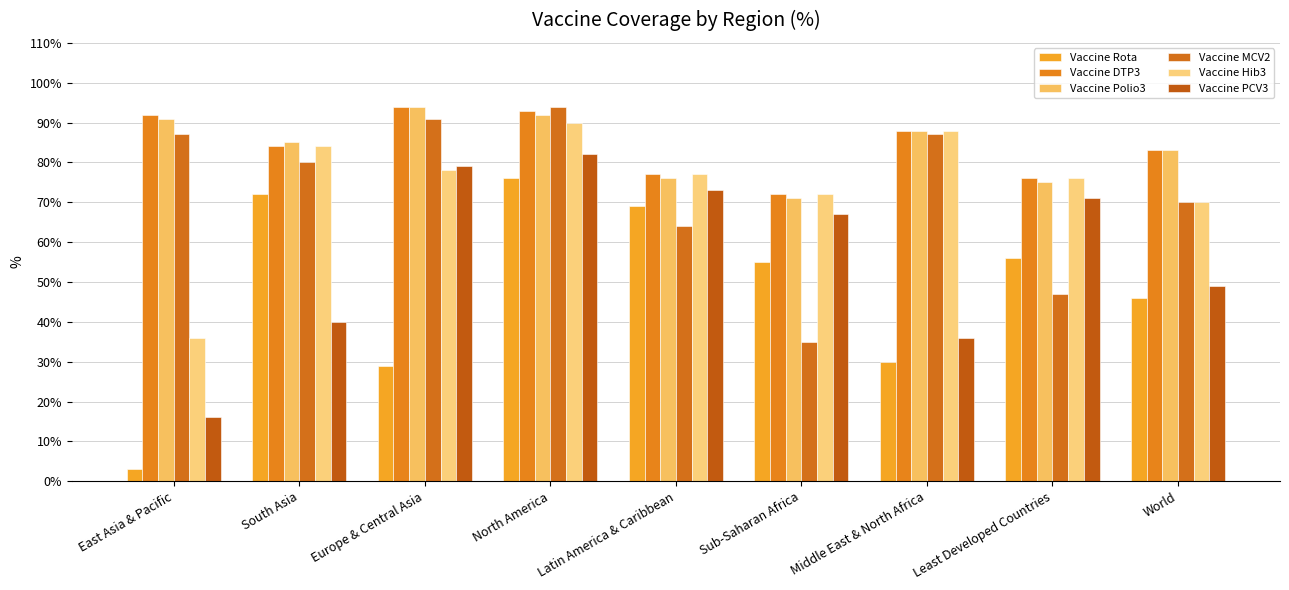

Reading right to left, list all the values displayed in this chart.

Vaccine Rota: World=46	Least Developed Countries=56	Middle East & North Africa=30	Sub-Saharan Africa=55	Latin America & Caribbean=69	North America=76	Europe & Central Asia=29	South Asia=72	East Asia & Pacific=3
Vaccine DTP3: World=83	Least Developed Countries=76	Middle East & North Africa=88	Sub-Saharan Africa=72	Latin America & Caribbean=77	North America=93	Europe & Central Asia=94	South Asia=84	East Asia & Pacific=92
Vaccine Polio3: World=83	Least Developed Countries=75	Middle East & North Africa=88	Sub-Saharan Africa=71	Latin America & Caribbean=76	North America=92	Europe & Central Asia=94	South Asia=85	East Asia & Pacific=91
Vaccine MCV2: World=70	Least Developed Countries=47	Middle East & North Africa=87	Sub-Saharan Africa=35	Latin America & Caribbean=64	North America=94	Europe & Central Asia=91	South Asia=80	East Asia & Pacific=87
Vaccine Hib3: World=70	Least Developed Countries=76	Middle East & North Africa=88	Sub-Saharan Africa=72	Latin America & Caribbean=77	North America=90	Europe & Central Asia=78	South Asia=84	East Asia & Pacific=36
Vaccine PCV3: World=49	Least Developed Countries=71	Middle East & North Africa=36	Sub-Saharan Africa=67	Latin America & Caribbean=73	North America=82	Europe & Central Asia=79	South Asia=40	East Asia & Pacific=16